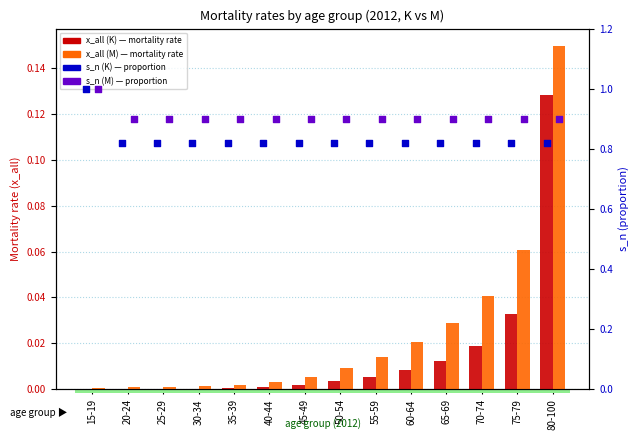

What are all the series names shown in the legend?

x_all (K), x_all (M), s_n (K), s_n (M)